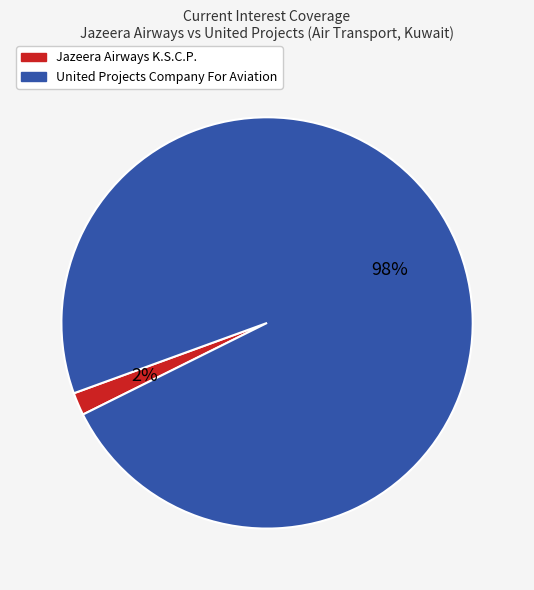

Which category has the smallest portion of the pie?

Jazeera Airways K.S.C.P.